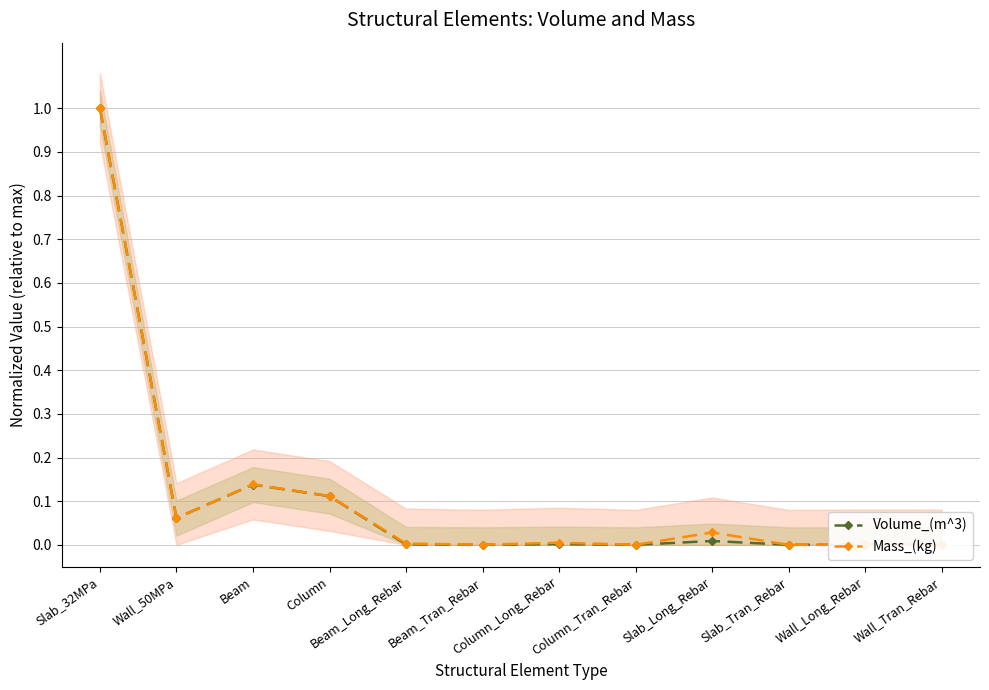

List the series in order of their peak value, lowest first.

Volume_(m^3), Mass_(kg)